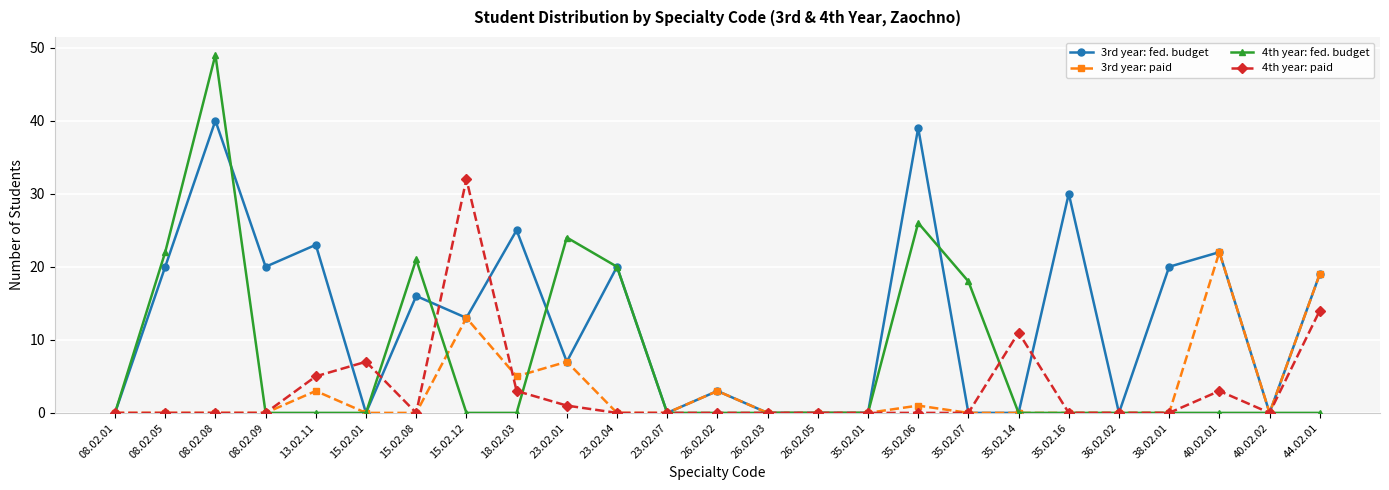

At which category does 3rd year: fed. budget reach its first local peak?

08.02.08